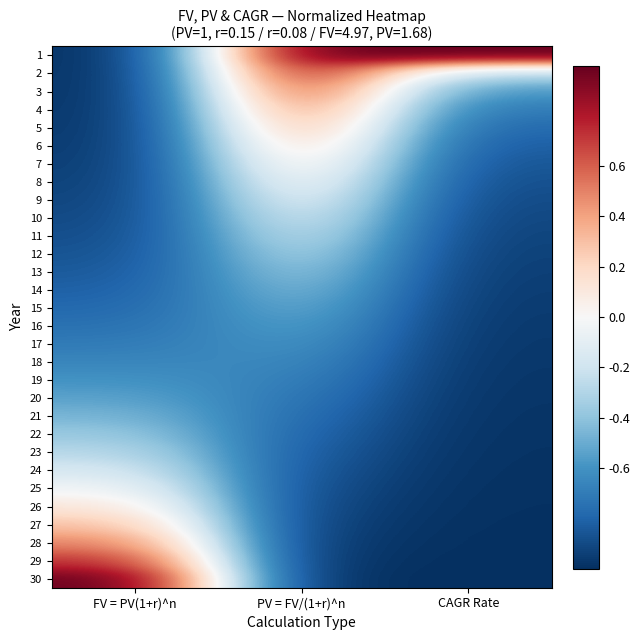

Reading left to right, transcribe all the data shown in this chart.

1: FV = PV(1+r)^n=-1.0	PV = FV/(1+r)^n=1.0	CAGR Rate=1.0
2: FV = PV(1+r)^n=-1.0	PV = FV/(1+r)^n=0.8	CAGR Rate=-0.3
3: FV = PV(1+r)^n=-1.0	PV = FV/(1+r)^n=0.7	CAGR Rate=-0.6
4: FV = PV(1+r)^n=-1.0	PV = FV/(1+r)^n=0.5	CAGR Rate=-0.7
5: FV = PV(1+r)^n=-1.0	PV = FV/(1+r)^n=0.4	CAGR Rate=-0.8
6: FV = PV(1+r)^n=-1.0	PV = FV/(1+r)^n=0.3	CAGR Rate=-0.8
7: FV = PV(1+r)^n=-1.0	PV = FV/(1+r)^n=0.2	CAGR Rate=-0.9
8: FV = PV(1+r)^n=-0.9	PV = FV/(1+r)^n=0.1	CAGR Rate=-0.9
9: FV = PV(1+r)^n=-0.9	PV = FV/(1+r)^n=-0.0	CAGR Rate=-0.9
10: FV = PV(1+r)^n=-0.9	PV = FV/(1+r)^n=-0.1	CAGR Rate=-0.9
11: FV = PV(1+r)^n=-0.9	PV = FV/(1+r)^n=-0.2	CAGR Rate=-0.9
12: FV = PV(1+r)^n=-0.9	PV = FV/(1+r)^n=-0.3	CAGR Rate=-0.9
13: FV = PV(1+r)^n=-0.8	PV = FV/(1+r)^n=-0.4	CAGR Rate=-0.9
14: FV = PV(1+r)^n=-0.8	PV = FV/(1+r)^n=-0.4	CAGR Rate=-1.0
15: FV = PV(1+r)^n=-0.8	PV = FV/(1+r)^n=-0.5	CAGR Rate=-1.0
16: FV = PV(1+r)^n=-0.7	PV = FV/(1+r)^n=-0.5	CAGR Rate=-1.0
17: FV = PV(1+r)^n=-0.7	PV = FV/(1+r)^n=-0.6	CAGR Rate=-1.0
18: FV = PV(1+r)^n=-0.7	PV = FV/(1+r)^n=-0.6	CAGR Rate=-1.0
19: FV = PV(1+r)^n=-0.6	PV = FV/(1+r)^n=-0.7	CAGR Rate=-1.0
20: FV = PV(1+r)^n=-0.5	PV = FV/(1+r)^n=-0.7	CAGR Rate=-1.0
21: FV = PV(1+r)^n=-0.5	PV = FV/(1+r)^n=-0.8	CAGR Rate=-1.0
22: FV = PV(1+r)^n=-0.4	PV = FV/(1+r)^n=-0.8	CAGR Rate=-1.0
23: FV = PV(1+r)^n=-0.3	PV = FV/(1+r)^n=-0.8	CAGR Rate=-1.0
24: FV = PV(1+r)^n=-0.2	PV = FV/(1+r)^n=-0.9	CAGR Rate=-1.0
25: FV = PV(1+r)^n=-0.0	PV = FV/(1+r)^n=-0.9	CAGR Rate=-1.0
26: FV = PV(1+r)^n=0.1	PV = FV/(1+r)^n=-0.9	CAGR Rate=-1.0
27: FV = PV(1+r)^n=0.3	PV = FV/(1+r)^n=-0.9	CAGR Rate=-1.0
28: FV = PV(1+r)^n=0.5	PV = FV/(1+r)^n=-1.0	CAGR Rate=-1.0
29: FV = PV(1+r)^n=0.7	PV = FV/(1+r)^n=-1.0	CAGR Rate=-1.0
30: FV = PV(1+r)^n=1.0	PV = FV/(1+r)^n=-1.0	CAGR Rate=-1.0